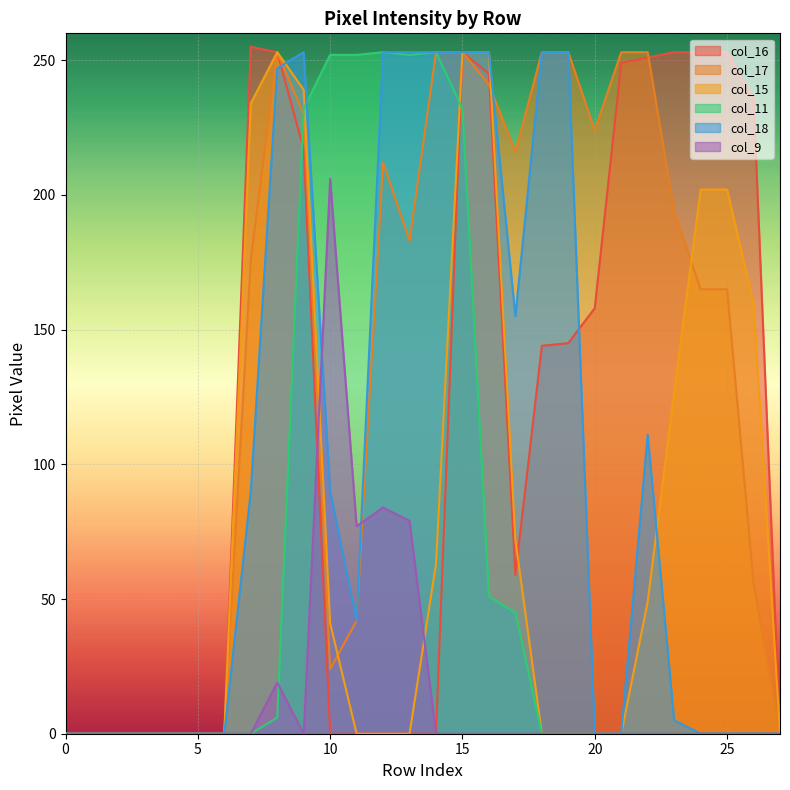

How many categories are shown in the chart?

28